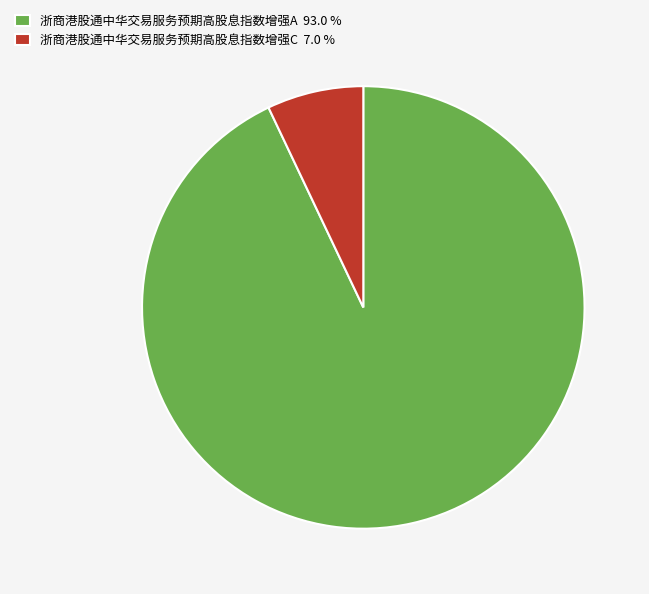

Combined, do 浙商港股通中华交易服务预期高股息指数增强A 93.0 % and 浙商港股通中华交易服务预期高股息指数增强C 7.0 % account for over 50%?

Yes